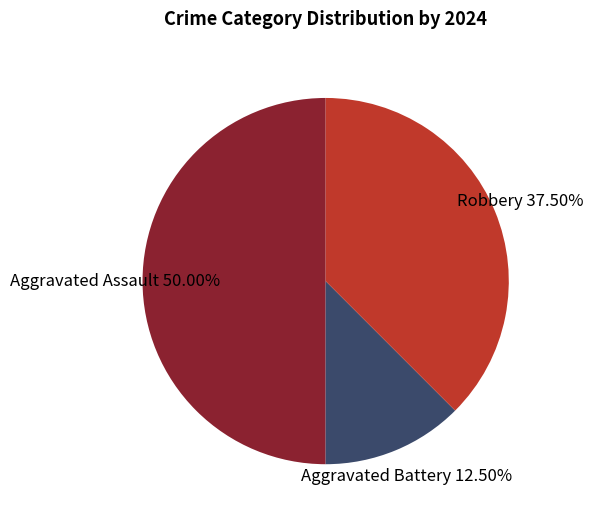

Which has a higher value, Aggravated Battery or Robbery?

Robbery